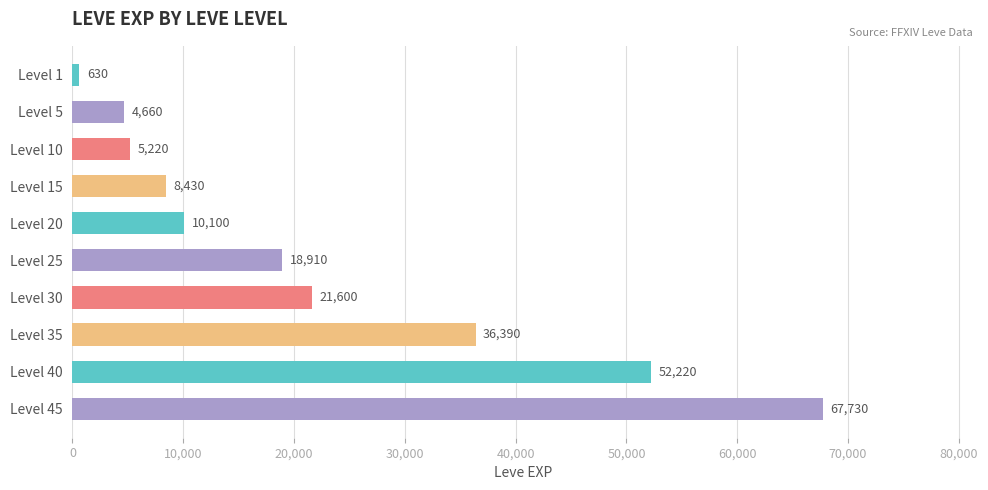

What is the value of the 5th bar from the top?

10100